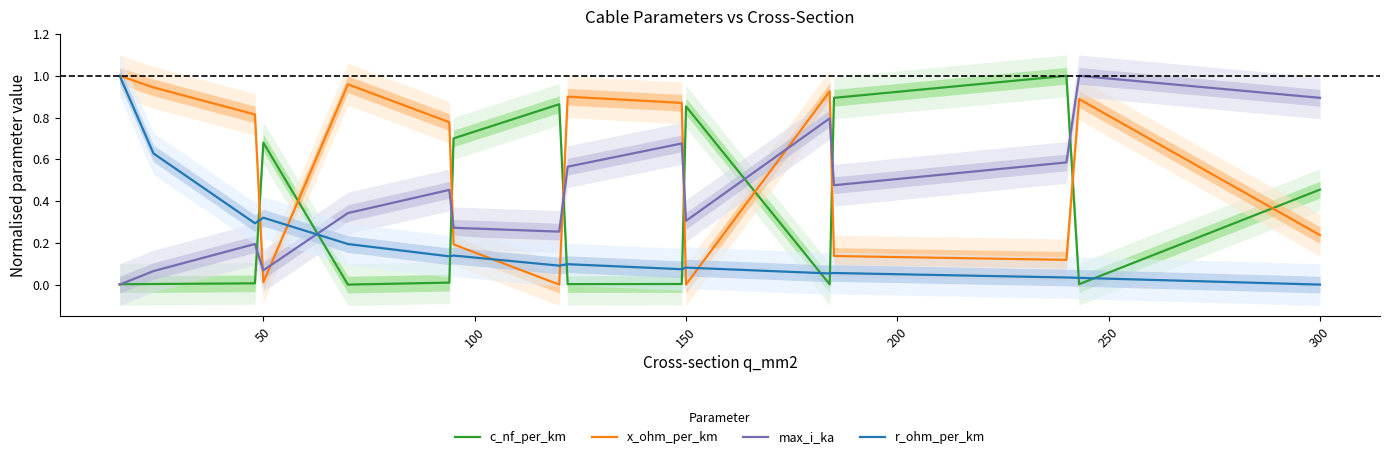

At which label does r_ohm_per_km reach its minimum?

300